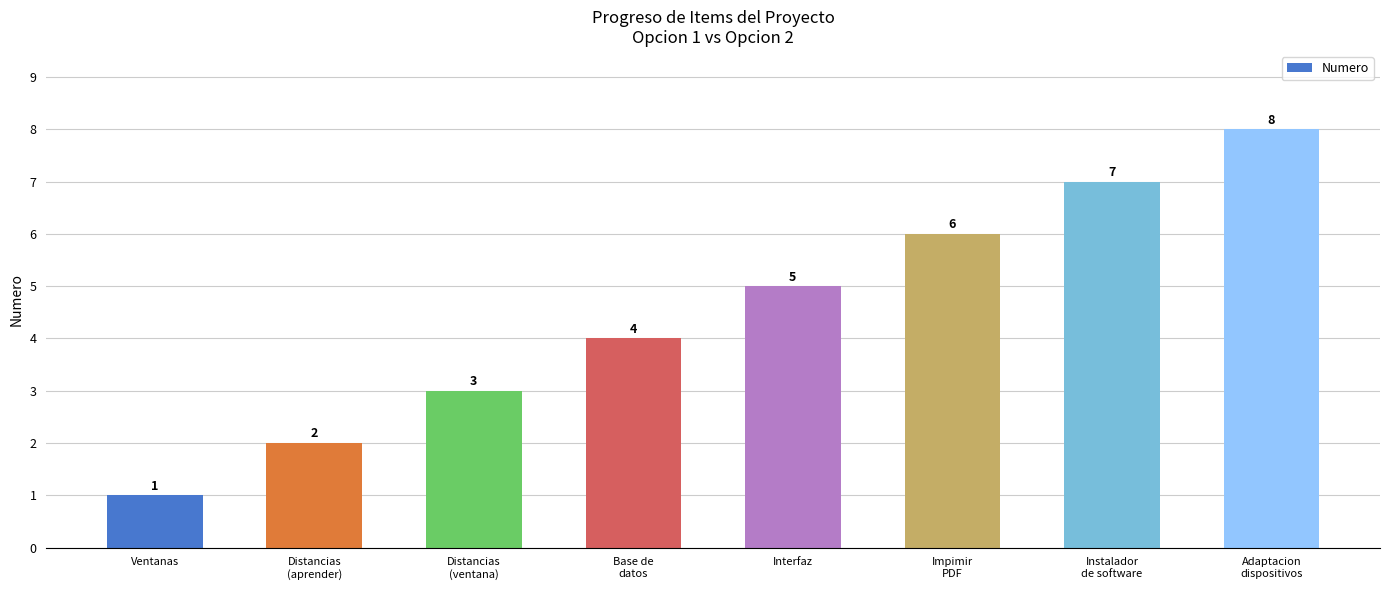

Which has a higher value, Impimir
PDF or Distancias
(ventana)?

Impimir
PDF